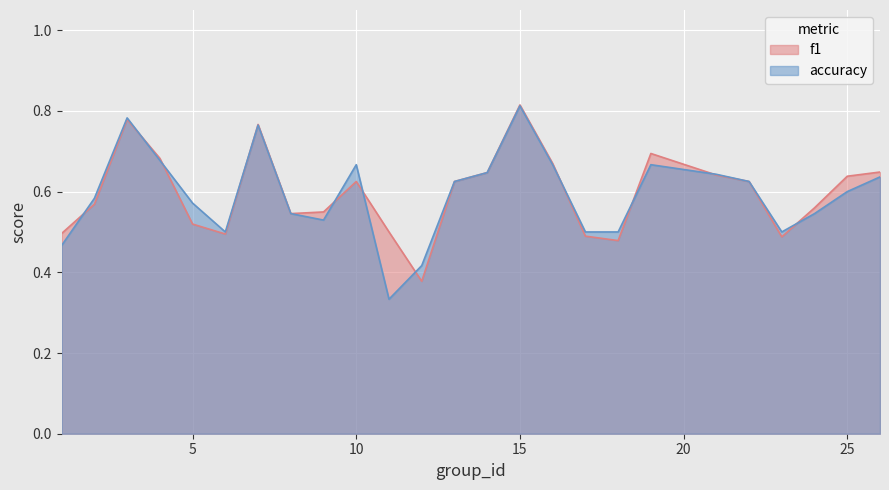

What is the difference between the maximum and minimum values in the f1 series?

0.4